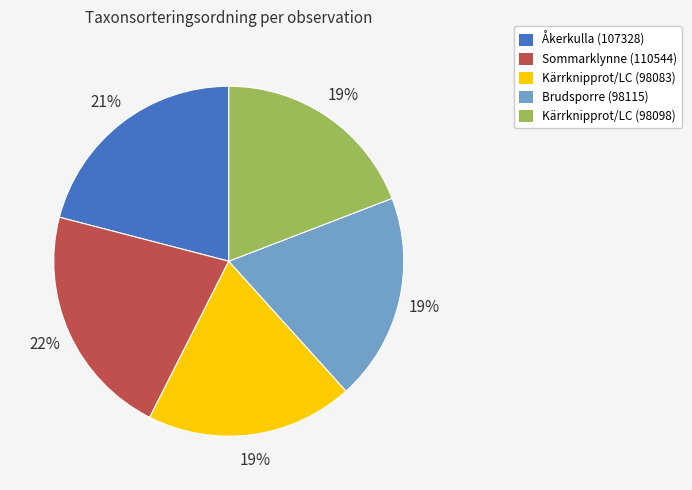

Between Kärrknipprot/LC (98098) and Sommarklynne (110544), which is larger?

Sommarklynne (110544)